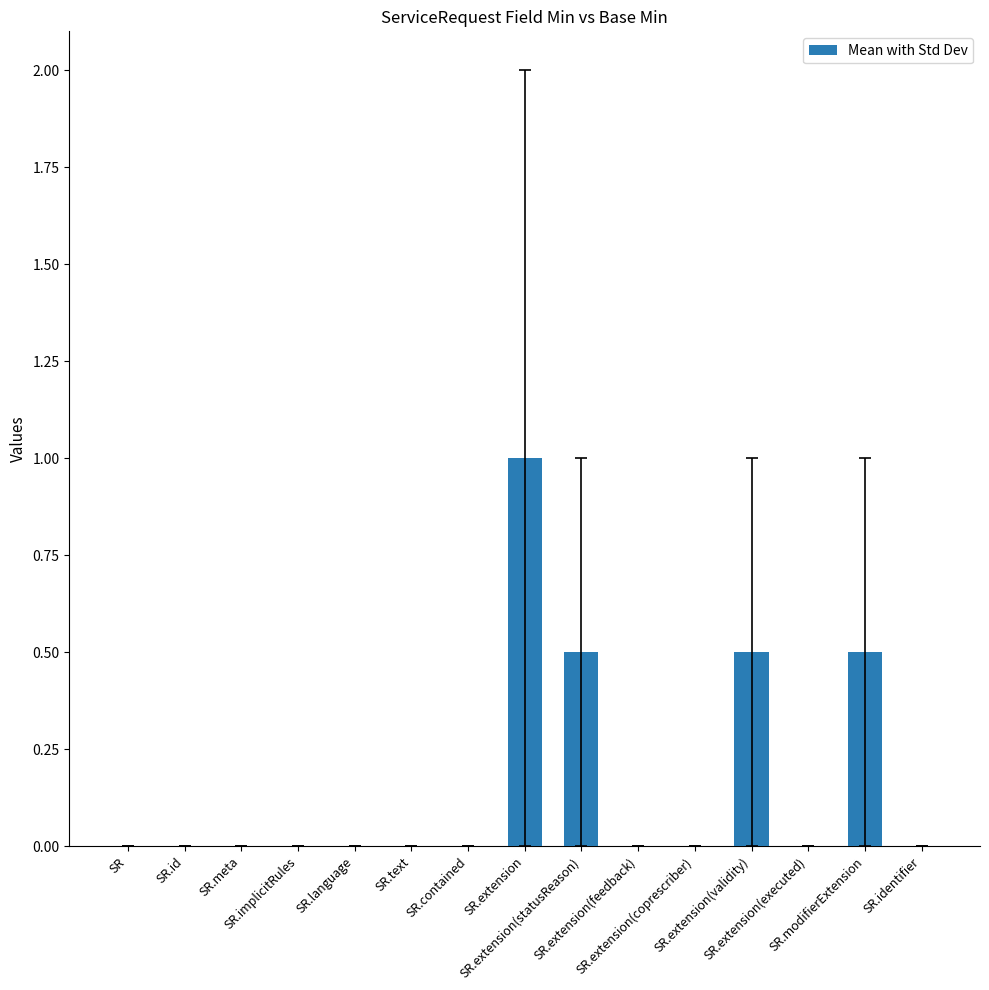

Count the number of data series in this chart.

1